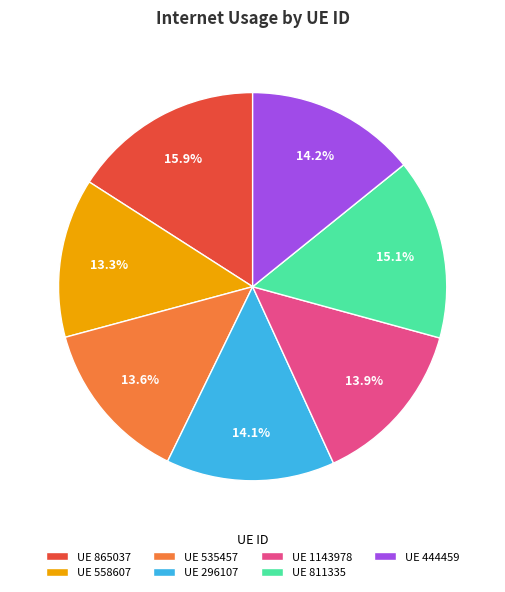

Is there a majority slice in this chart?

No